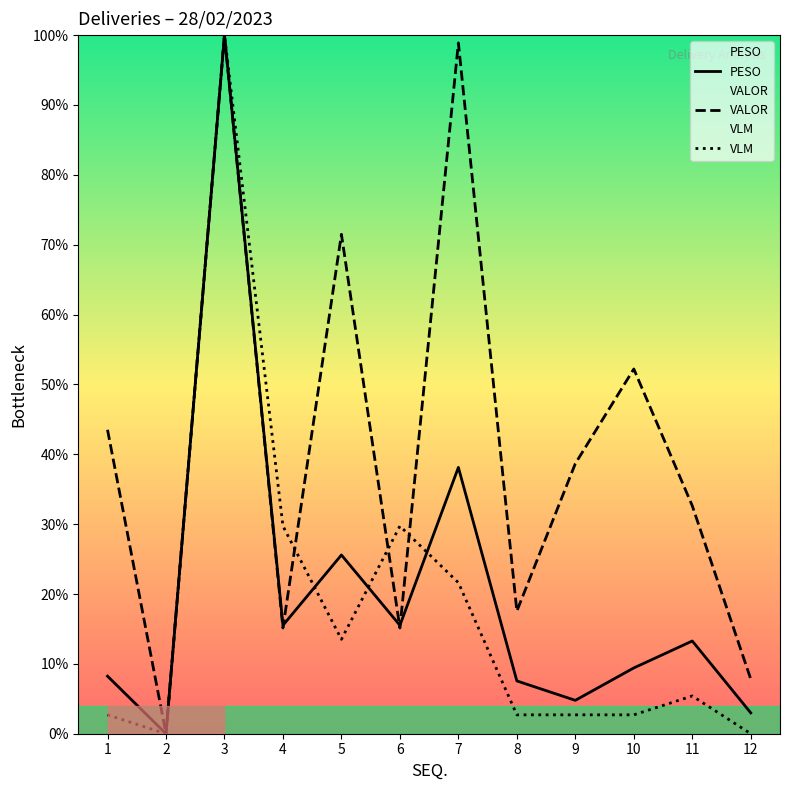

At 9, list the series in order from smallest to largest.

VLM, PESO, VALOR